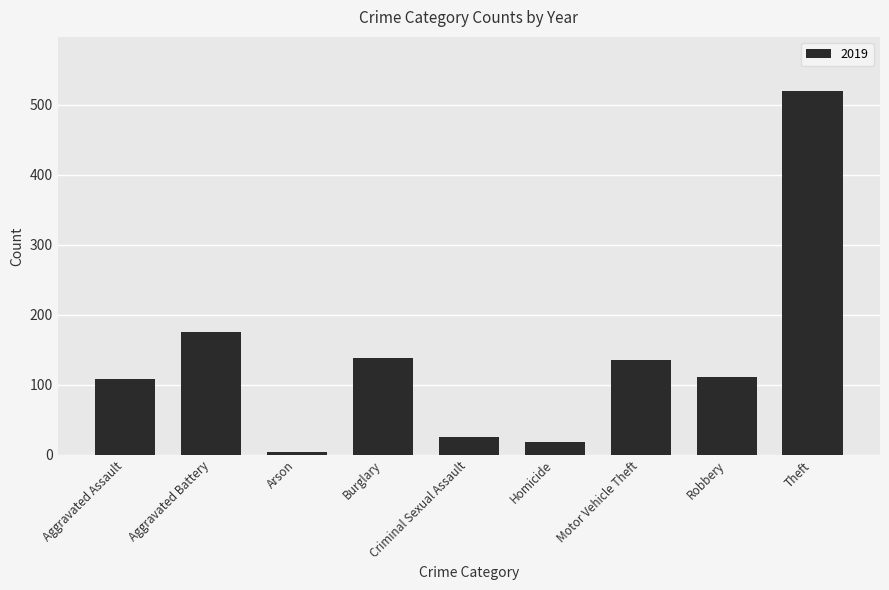

Does the chart contain stacked bars?

No